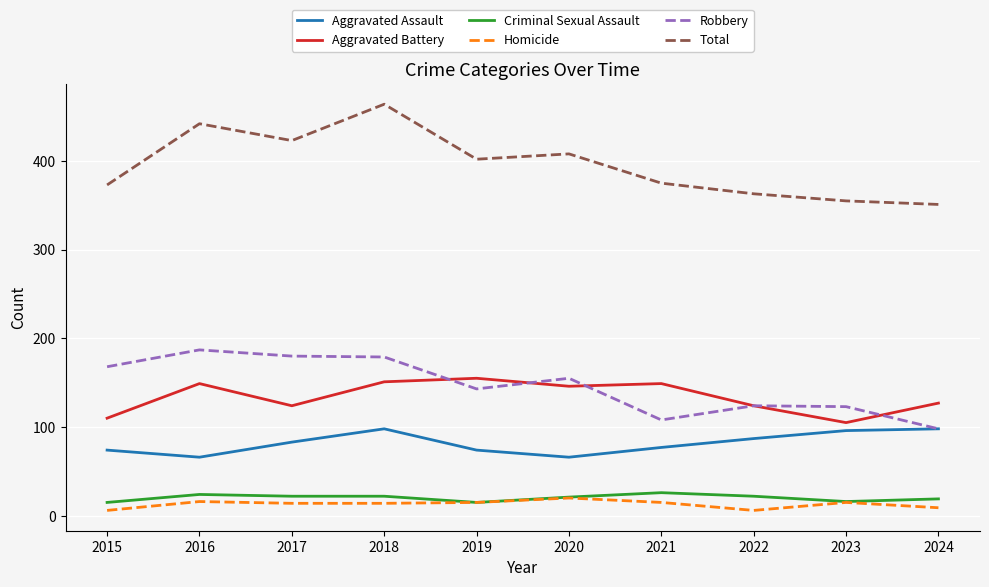

Which series has the largest range (max minus min)?

Total